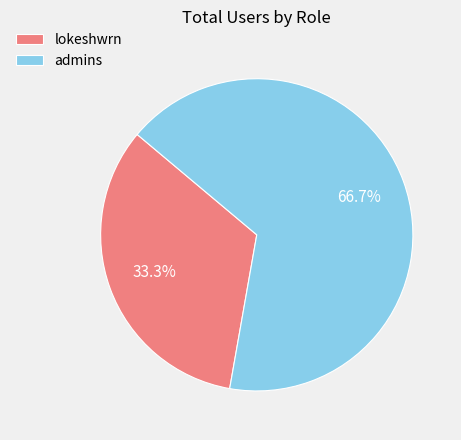

How many slices are in this pie chart?

2